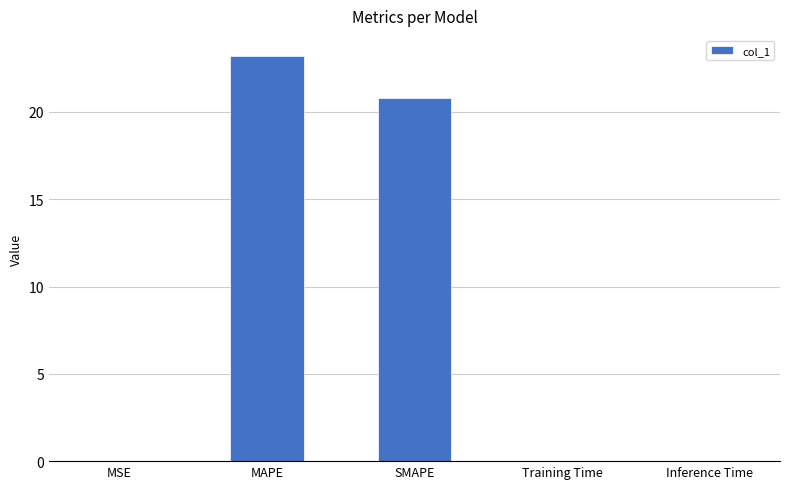

Which has a higher value, SMAPE or MSE?

SMAPE